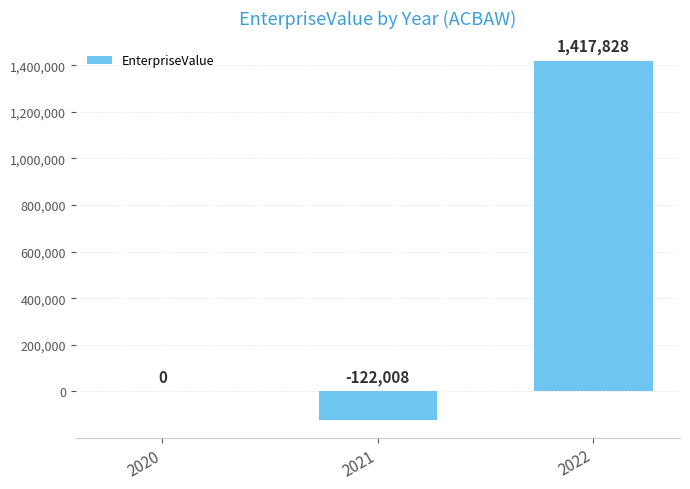

What is the change in value from 2020 to 2021?

-122008